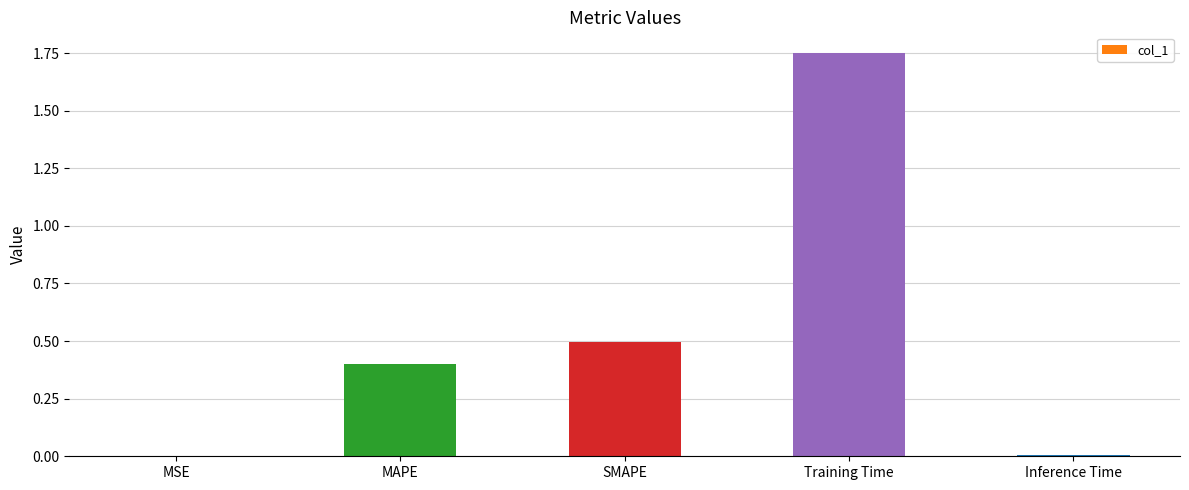

What is the approximate value at MAPE?

0.4